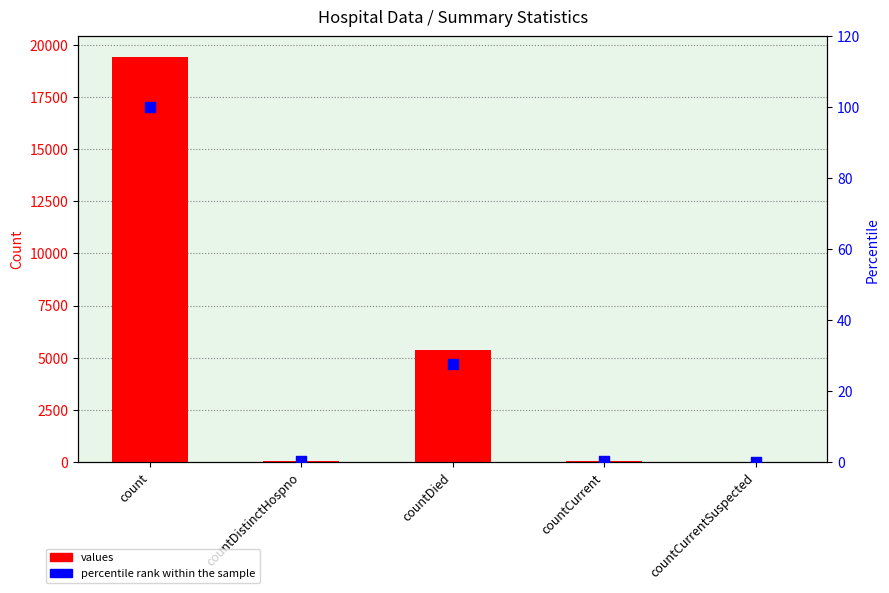

Is the value of values at countCurrentSuspected greater than the value of percentile rank within the sample at countDistinctHospno?

No